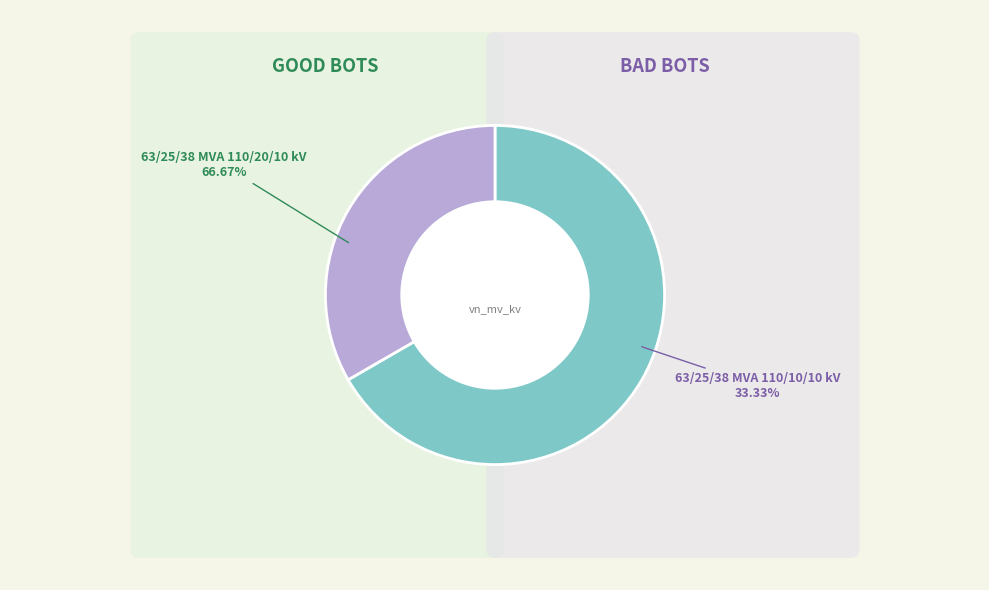

To the nearest percent, what percentage of the pie is 63/25/38 MVA 110/10/10 kV?

33%